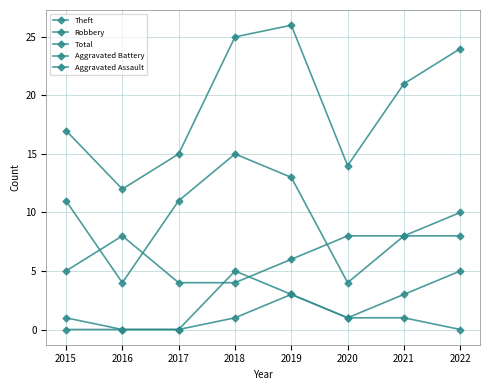

What is the difference between the second highest and minimum values in the Total series?

13